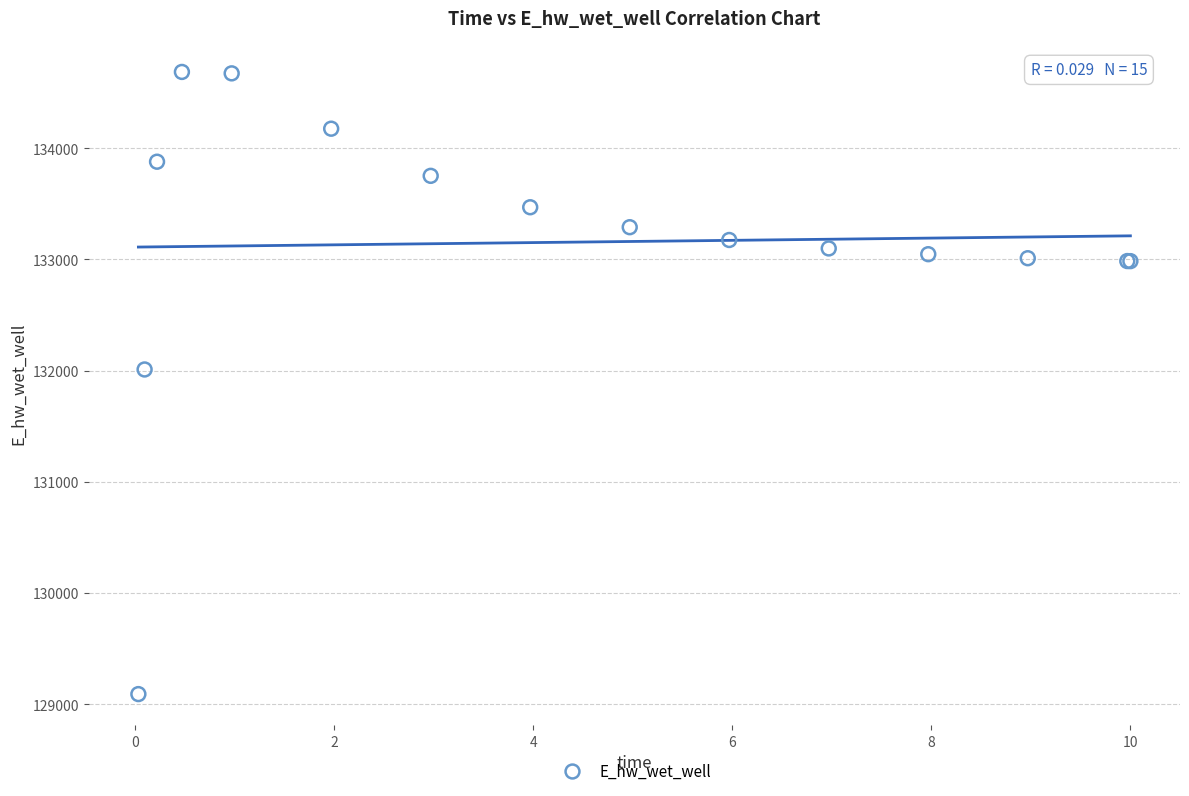

What Y value in the scatter plot is closest to 131889?

132011.0